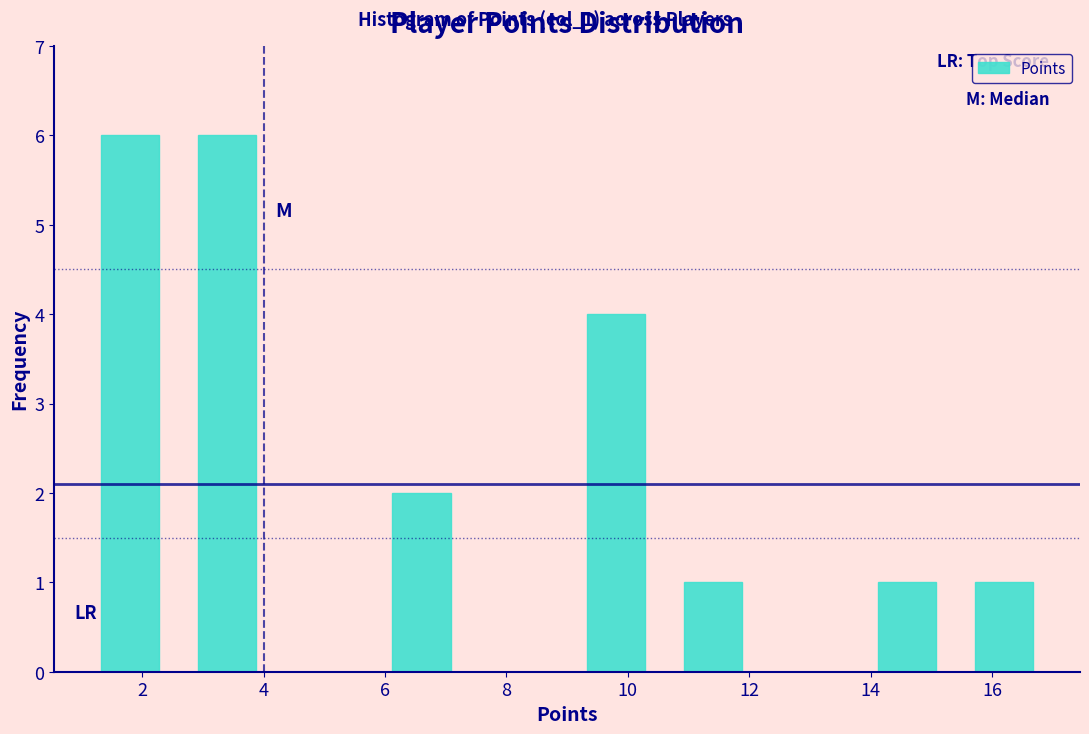

Reading left to right, transcribe this chart: for each bar, give the range it covers on the x-axis and its height. The values are not printed on the chart, so give them approximately, as read against the axis.

1.0 to 2.6: 6
2.6 to 4.2: 6
4.2 to 5.8: 0
5.8 to 7.4: 2
7.4 to 9.0: 0
9.0 to 10.6: 4
10.6 to 12.2: 1
12.2 to 13.8: 0
13.8 to 15.4: 1
15.4 to 17.0: 1